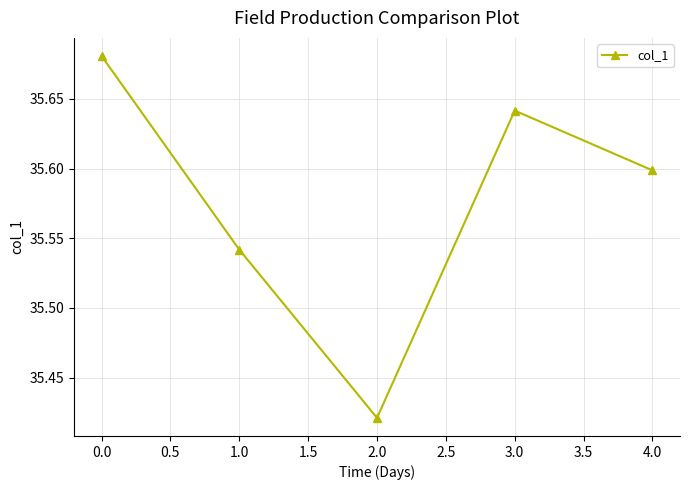

Approximately how many times larger is the value at 2.0 compared to 4.0?

1.0